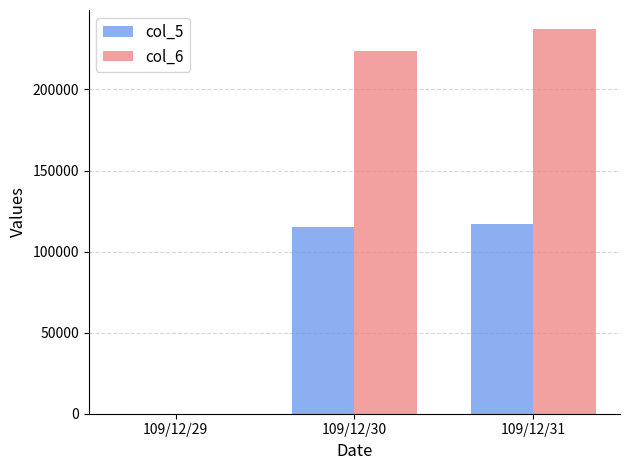

Where is col_6 nearest to the value 118575?

109/12/30